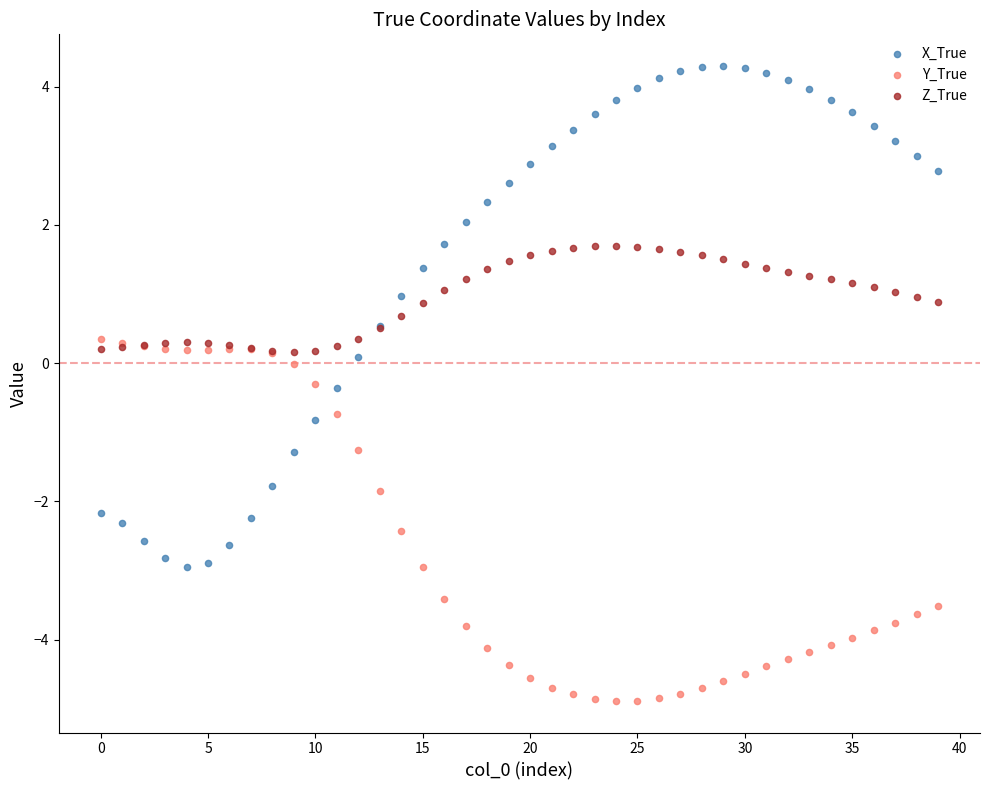

Which series contains the lowest Y value?

Y_True